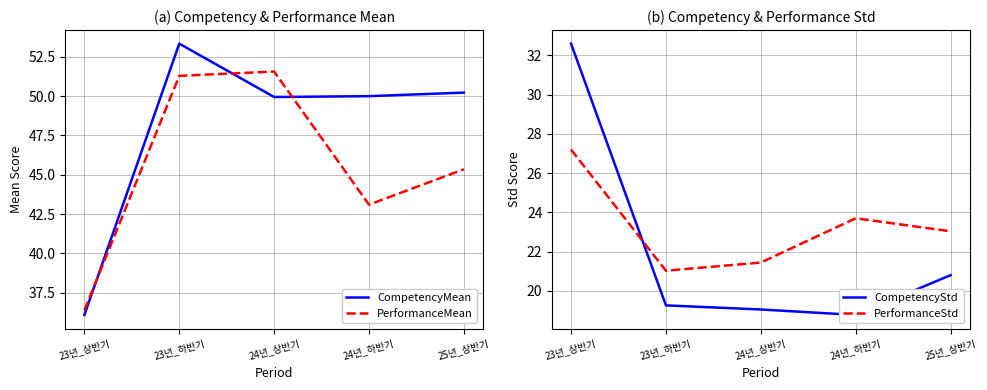

Reading left to right, extract all data points from this chart.

CompetencyMean: 23년_상반기=36.1	23년_하반기=53.3	24년_상반기=49.9	24년_하반기=50.0	25년_상반기=50.2
PerformanceMean: 23년_상반기=36.4	23년_하반기=51.3	24년_상반기=51.6	24년_하반기=43.1	25년_상반기=45.3
CompetencyStd: 23년_상반기=32.6	23년_하반기=19.3	24년_상반기=19.0	24년_하반기=18.8	25년_상반기=20.8
PerformanceStd: 23년_상반기=27.2	23년_하반기=21.0	24년_상반기=21.4	24년_하반기=23.7	25년_상반기=23.0